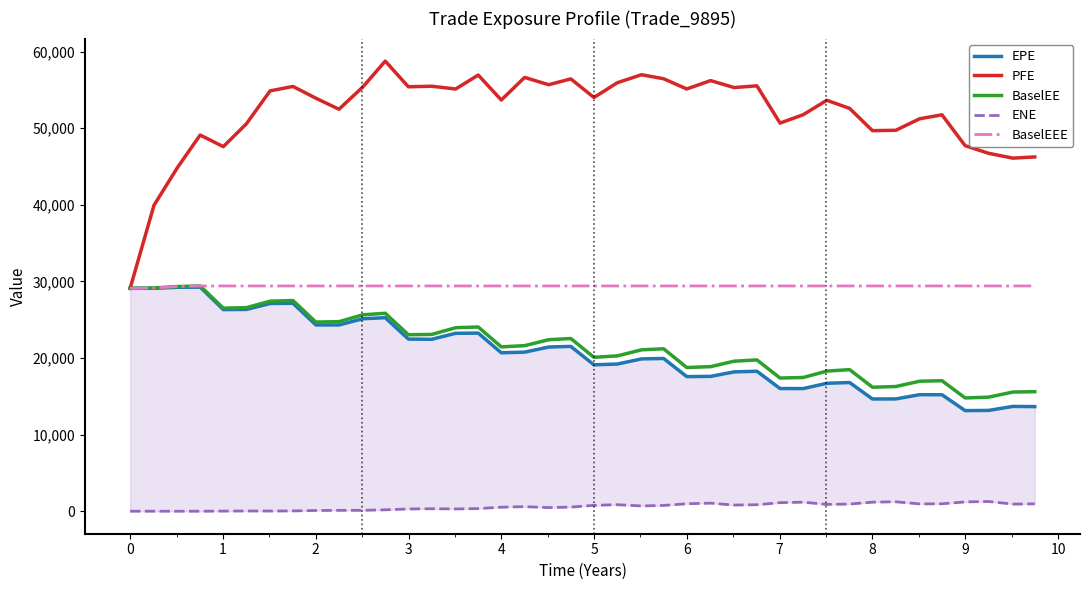

What is the maximum value for BaselEEE?

29400.6